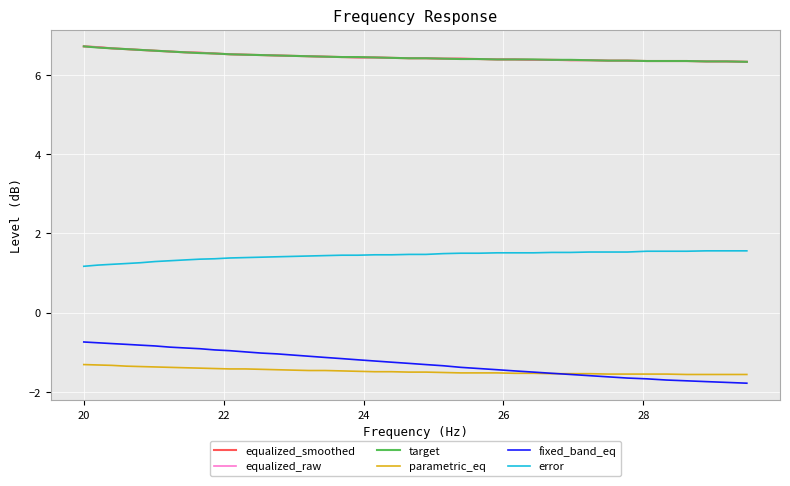

What is the value of the fixed_band_eq point at the 39th from the left?

-1.8